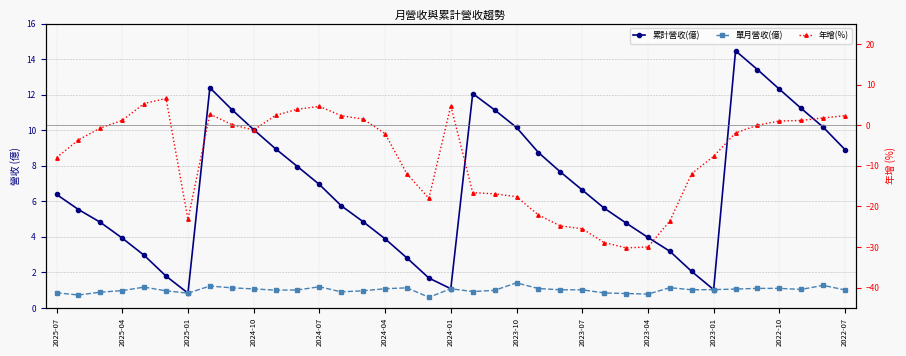

Reading left to right, transcribe all the data shown in this chart.

累計營收(億): 6.4	5.5	4.8	3.9	3.0	1.8	0.8	12.4	11.2	10.0	9.0	8.0	7.0	5.8	4.8	3.9	2.8	1.7	1.1	12.1	11.2	10.2	8.8	7.7	6.6	5.6	4.8	4.0	3.2	2.0	1.0	14.5	13.4	12.3	11.2	10.2	8.9
單月營收(億): 0.8	0.7	0.9	1.0	1.2	1.0	0.8	1.2	1.1	1.1	1.0	1.0	1.2	0.9	1.0	1.1	1.1	0.6	1.1	0.9	1.0	1.4	1.1	1.0	1.0	0.8	0.8	0.8	1.1	1.0	1.0	1.1	1.1	1.1	1.0	1.3	1.0
年增(%): -8.0	-3.6	-0.7	1.2	5.3	6.6	-23.2	2.7	0.2	-1.2	2.4	4.0	4.6	2.4	1.5	-2.1	-12.0	-18.0	4.8	-16.6	-16.9	-17.6	-22.1	-24.8	-25.5	-28.9	-30.2	-30.0	-23.6	-11.9	-7.7	-1.9	0.0	1.0	1.2	1.8	2.4